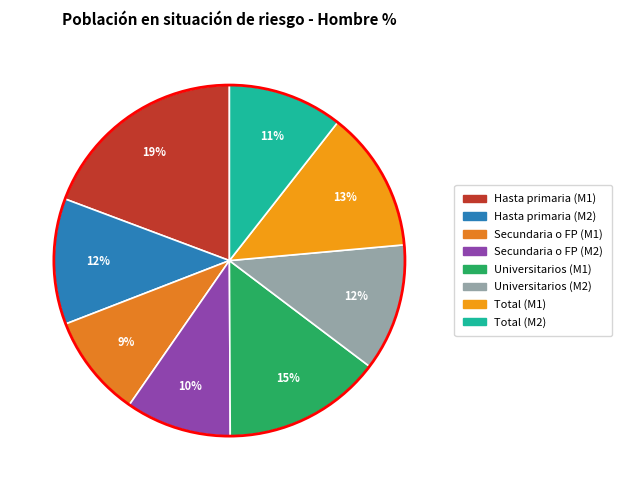

Is the sum of Total (M1) and Secundaria o FP (M1) greater than half?

No